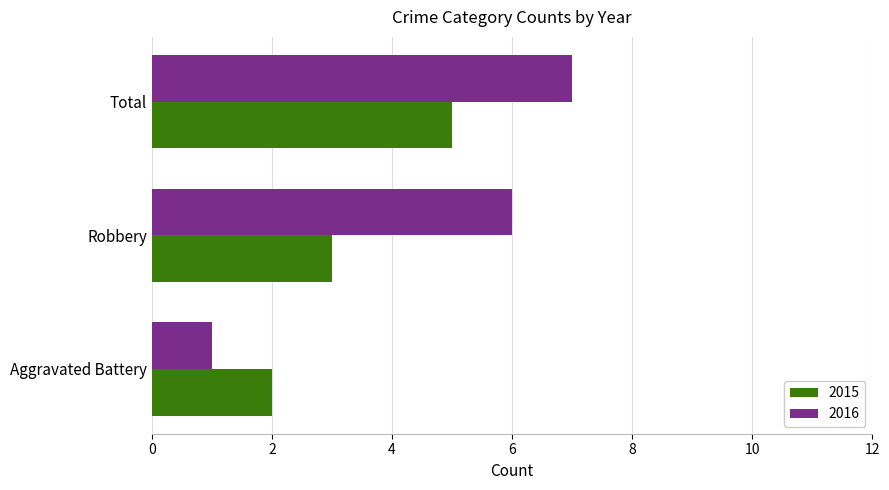

What is the maximum value for 2015?

5